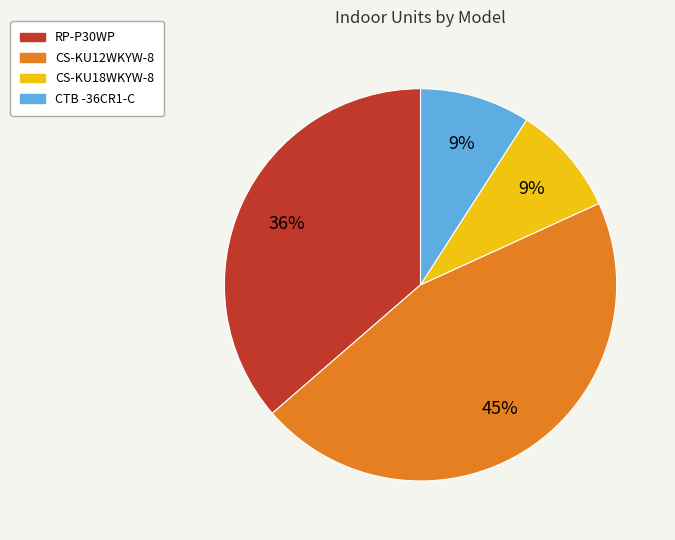

To the nearest percent, what portion does CS-KU18WKYW-8 represent?

9%